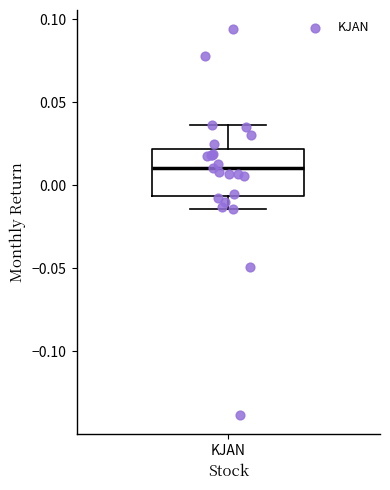

Where is the lower edge of the box for KJAN on the y-axis? The values are not printed on the chart, so give them approximately, as read against the axis.

-0.005